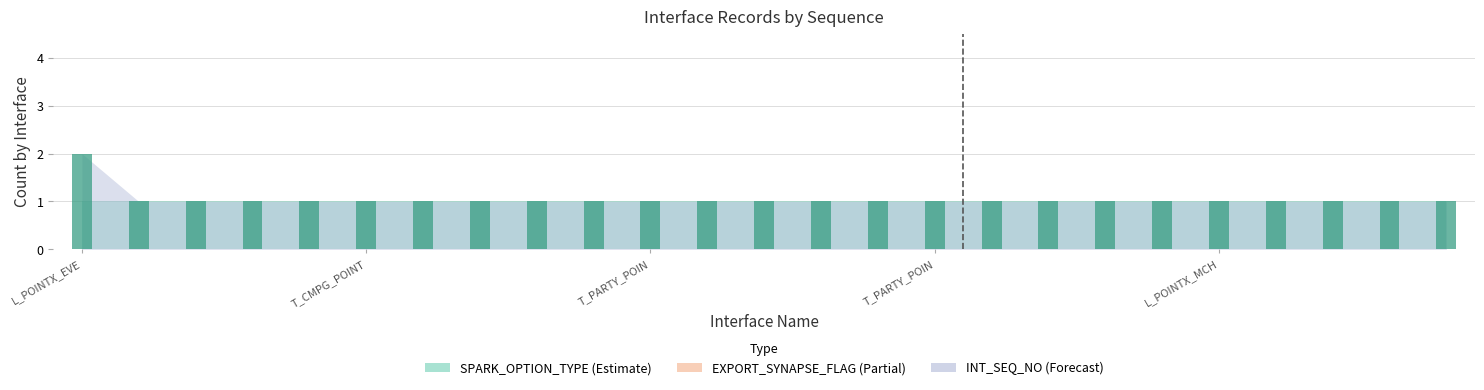

What is the sum of all values?

26